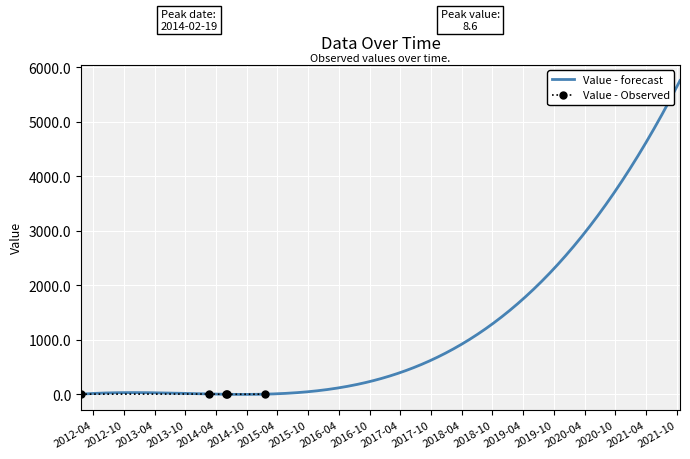

Which label corresponds to the smallest value in the chart?

2014-06-02